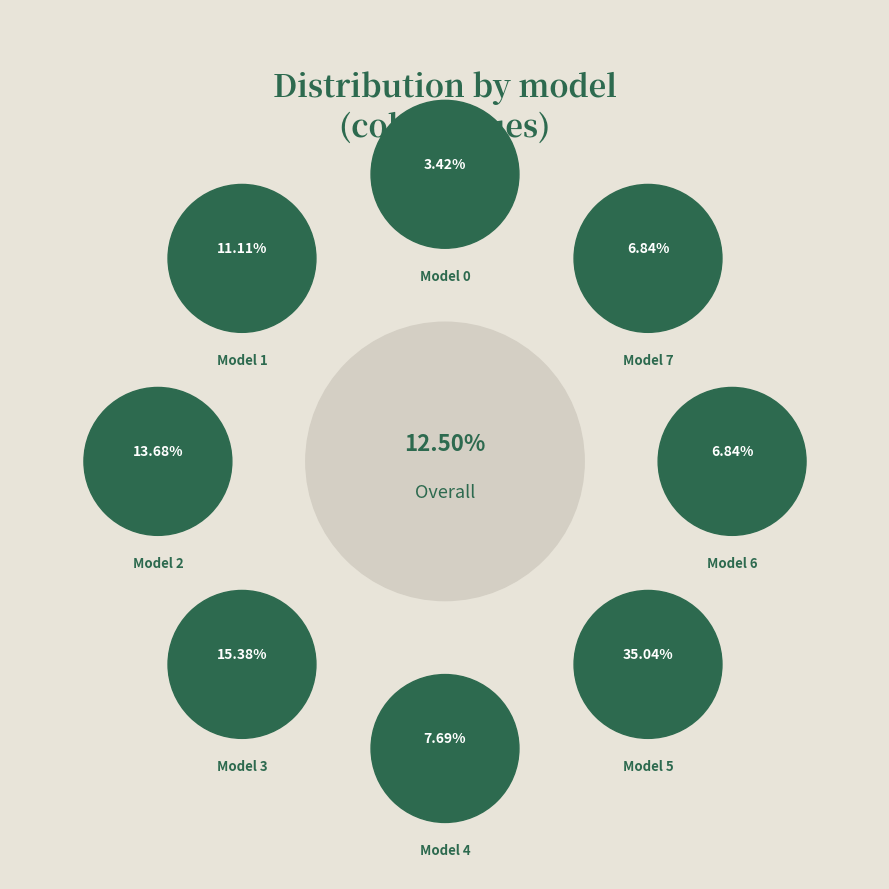

Rank the categories by value from highest to lowest.

5, 3, 2, 1, 4, 6, 7, 0